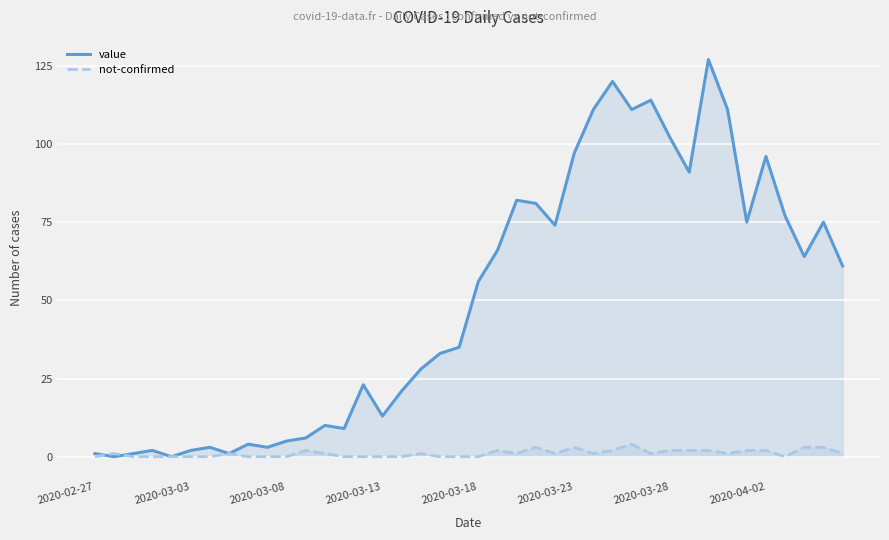

Which series has the largest total across all categories?

value